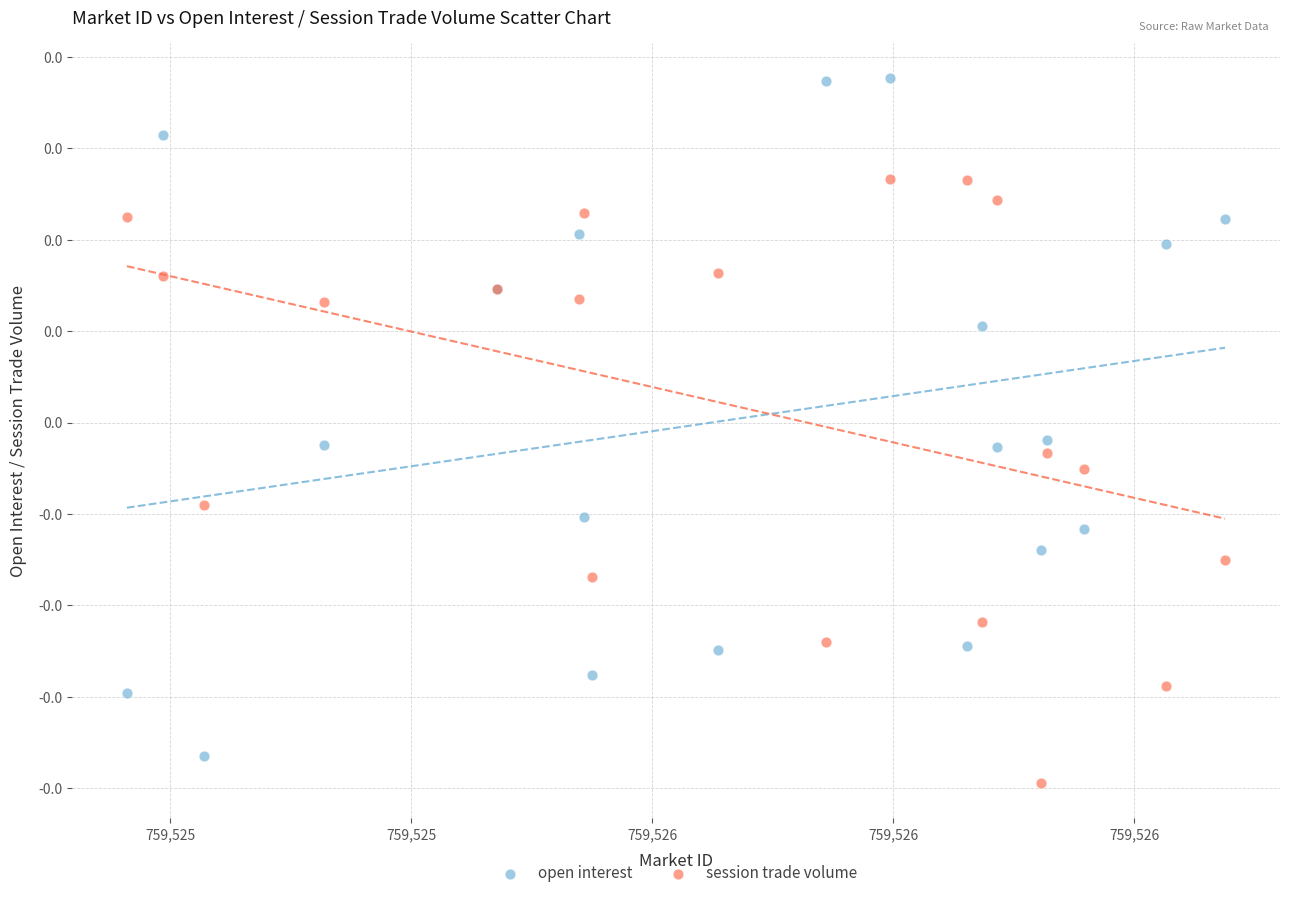

What are all the series names shown in the legend?

open interest, session trade volume